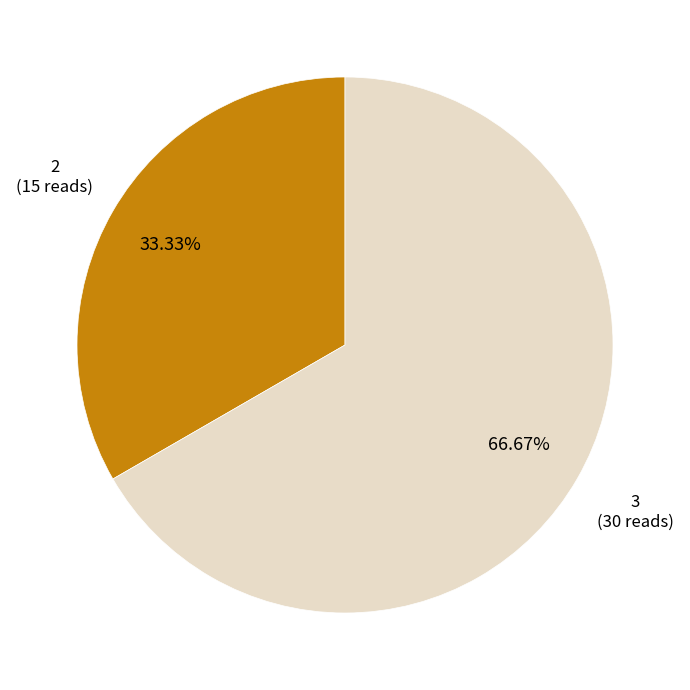

Is the sum of 2 and 3 greater than half?

Yes